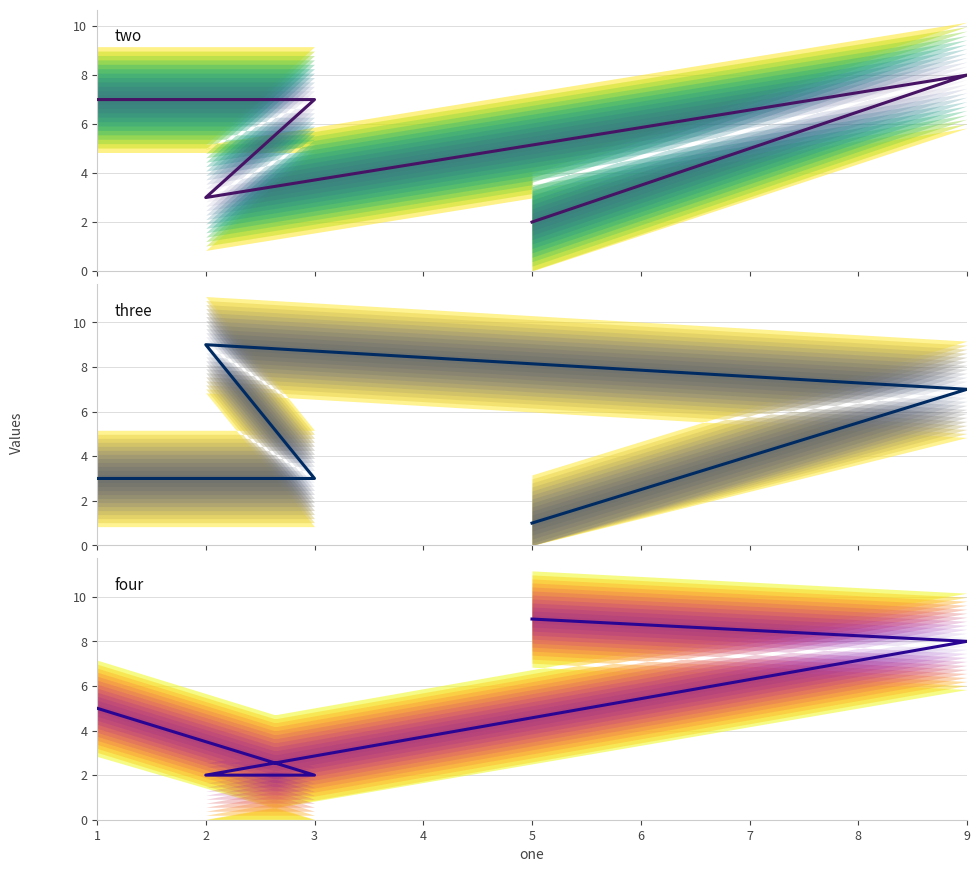

What is the difference between the maximum and minimum values in the two series?

6